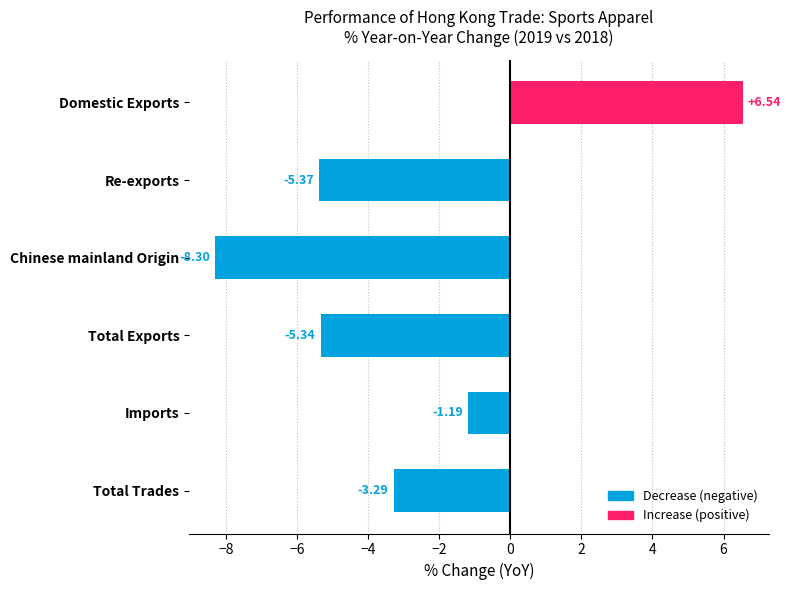

At which label is the value closest to 0?

Imports